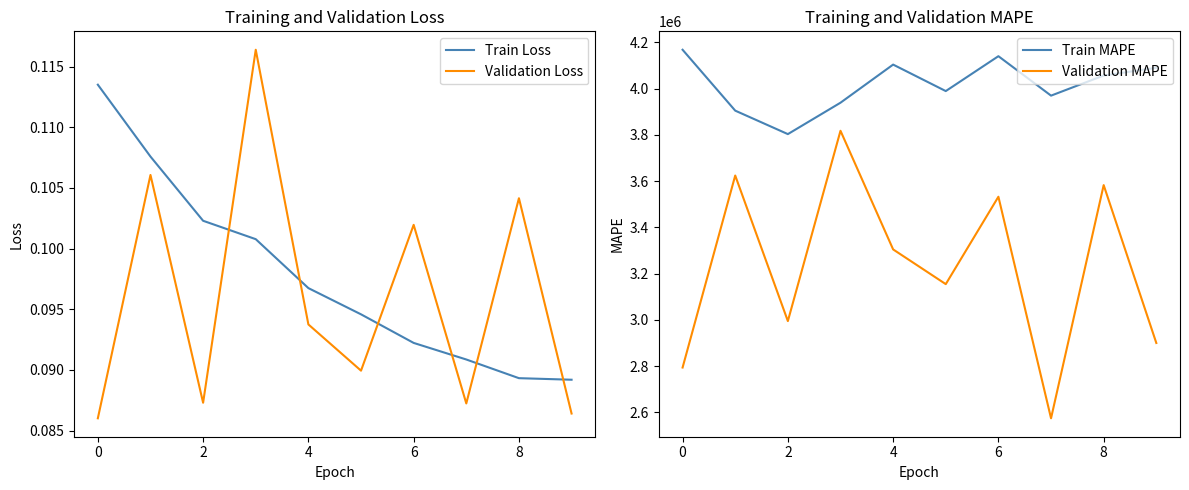

Does the chart have visible grid lines?

No